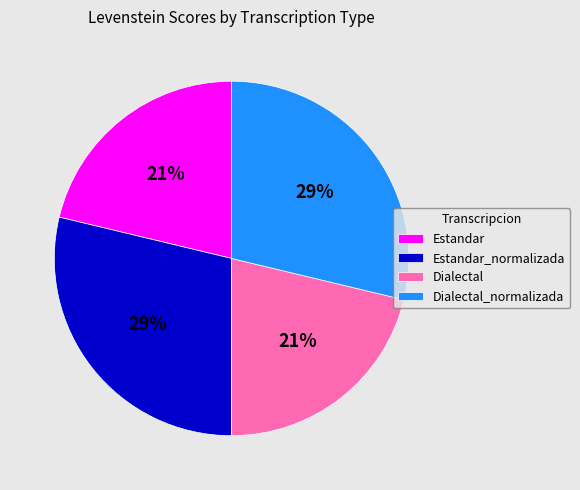

To the nearest percent, what portion does Dialectal_normalizada represent?

29%